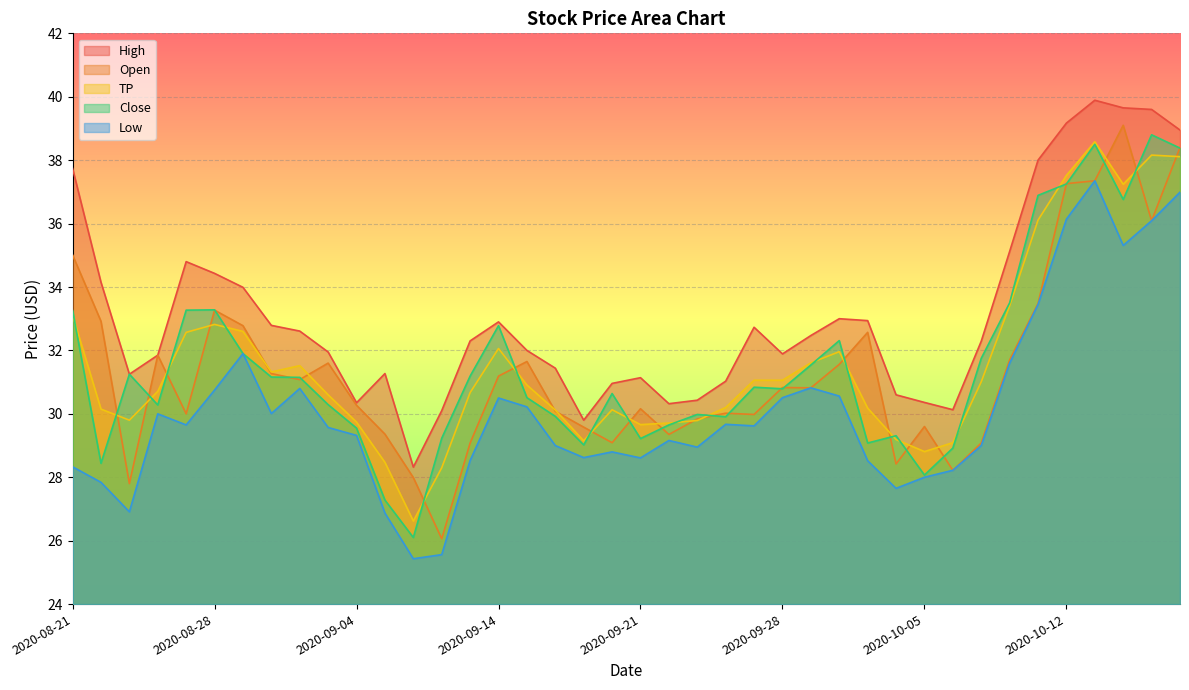

Where is Open nearest to the value 32?

2020-08-26